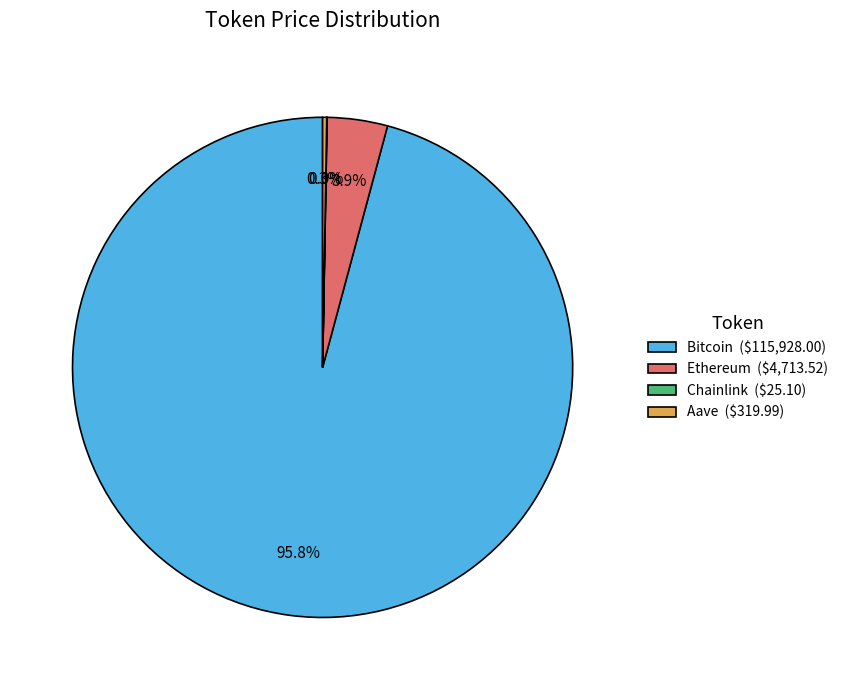

What is the largest slice in the pie chart?

Bitcoin